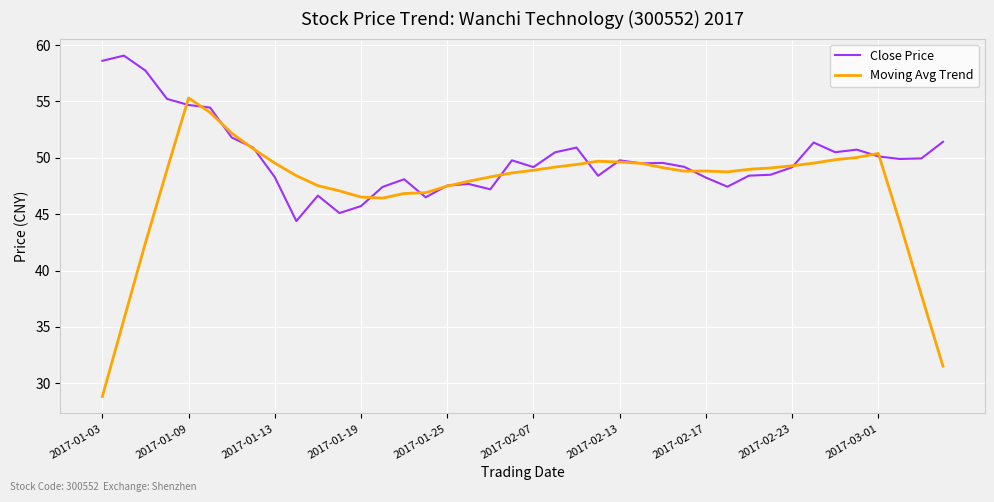

Rank the series by their average value, from lowest to highest.

Moving Avg Trend, Close Price